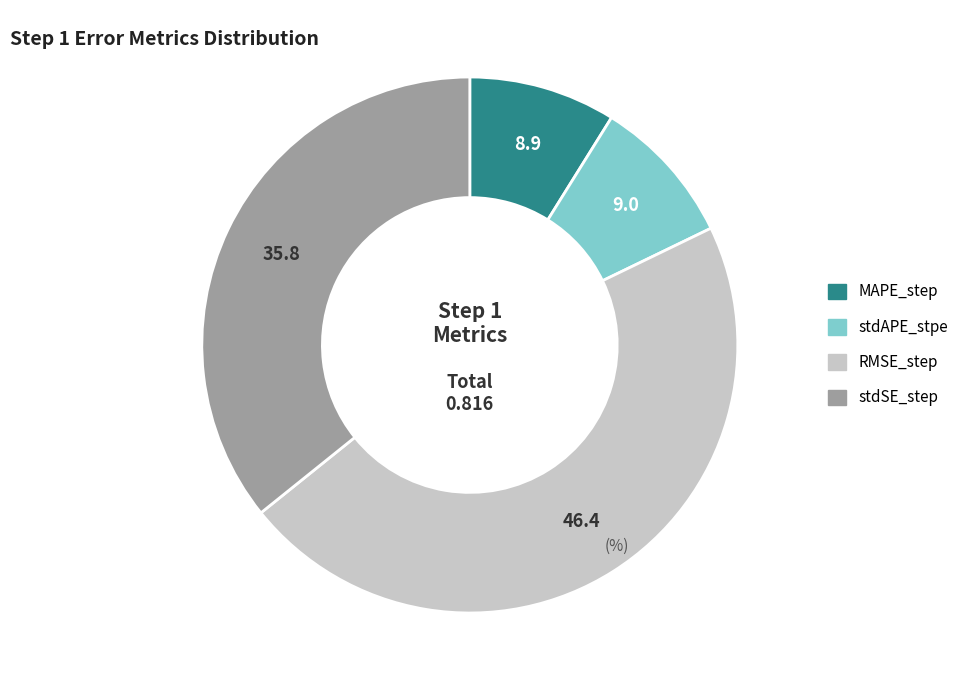

Does RMSE_step represent more than half of the total?

No